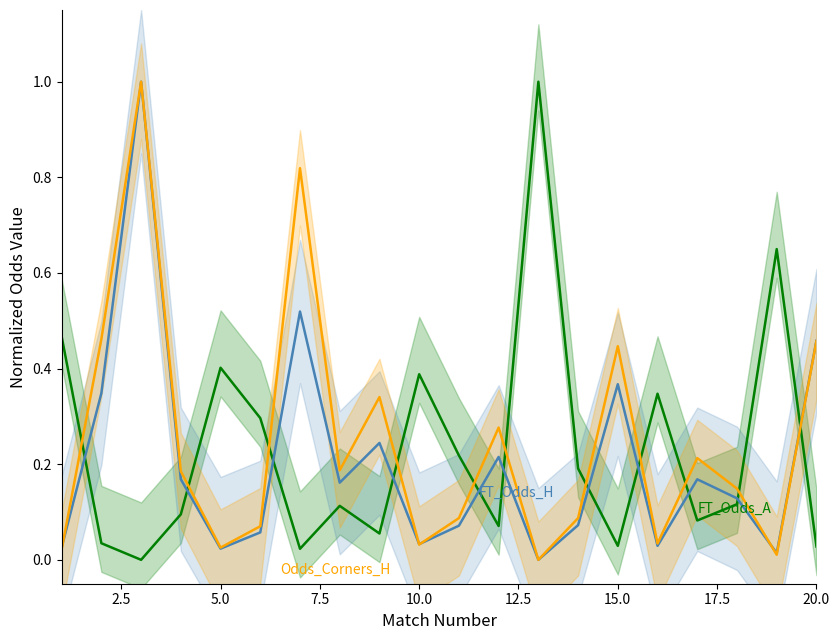

At how many categories does at least one series exceed 0?

20